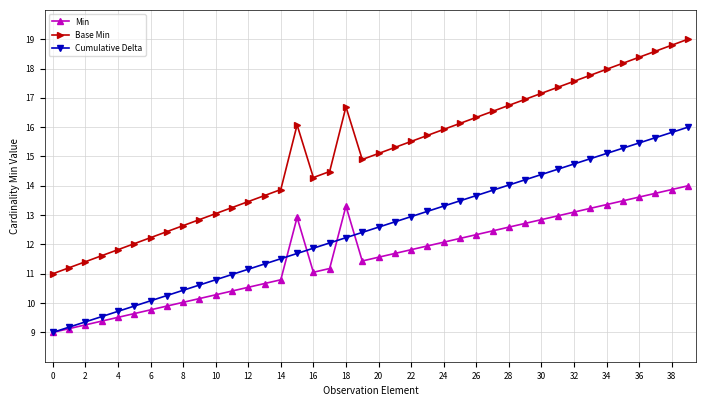

Which series has the largest range (max minus min)?

Base Min